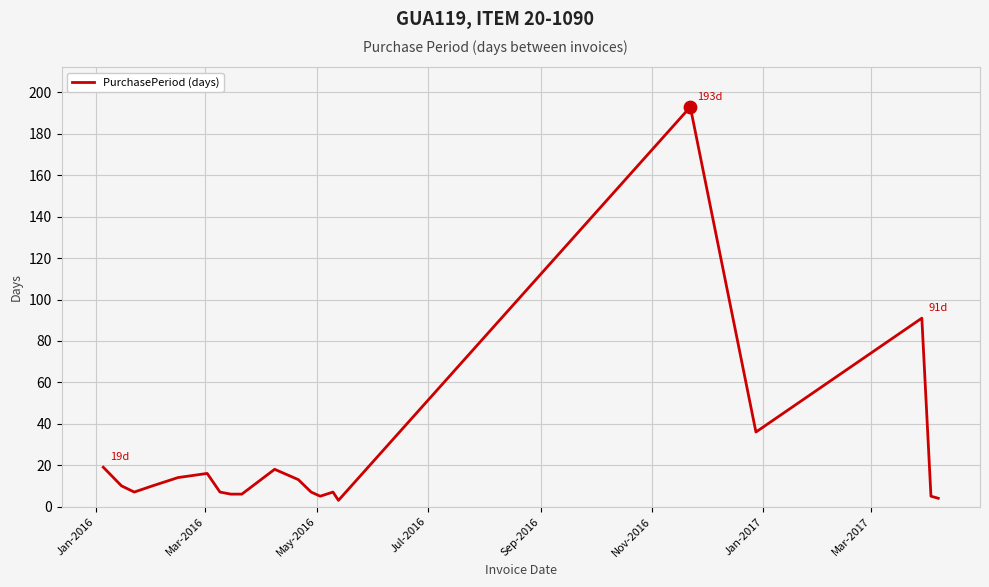

What is the greatest value displayed?

193